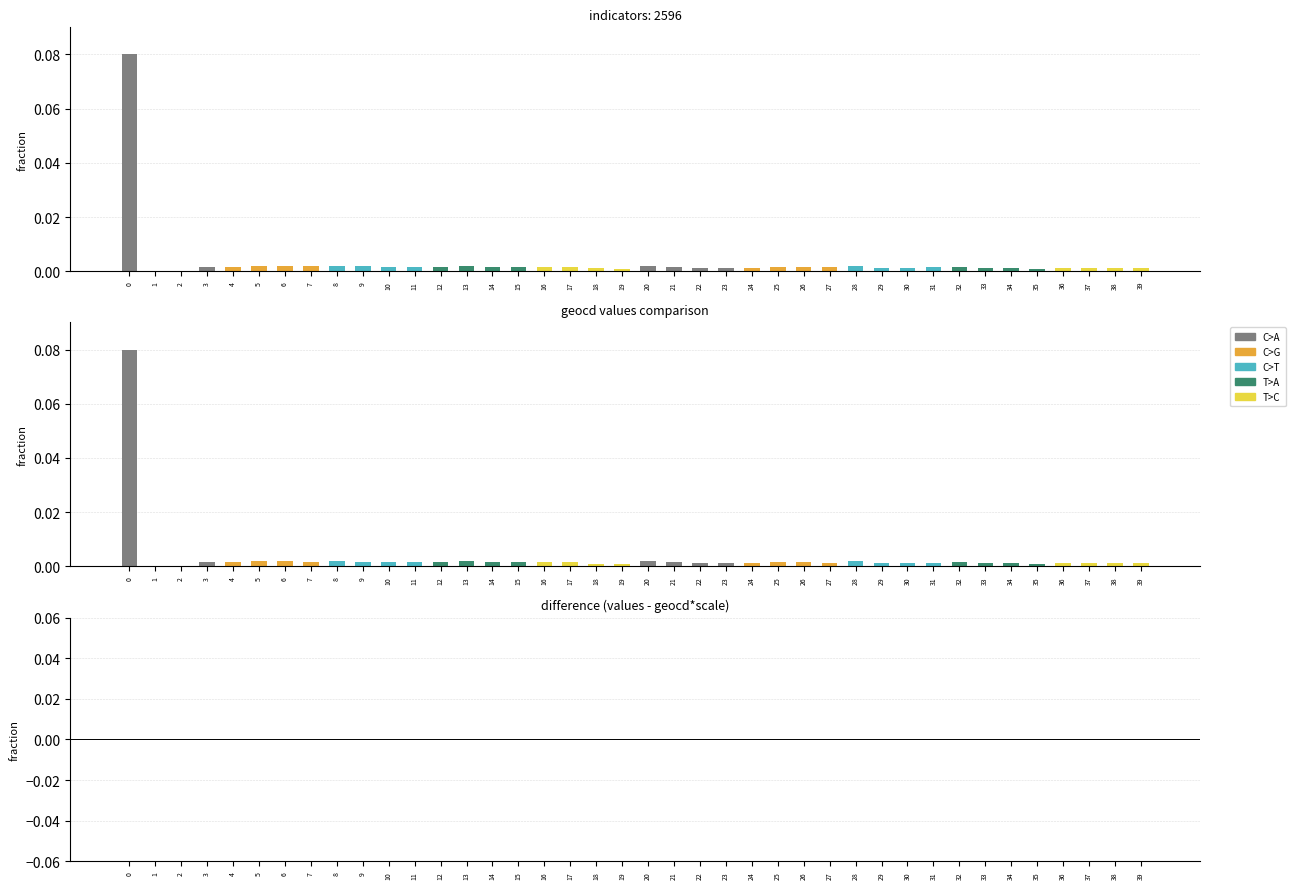

Reading left to right, list all the values displayed in this chart.

values: 0.1	0.0	0.0	0.0	0.0	0.0	0.0	0.0	0.0	0.0	0.0	0.0	0.0	0.0	0.0	0.0	0.0	0.0	0.0	0.0	0.0	0.0	0.0	0.0	0.0	0.0	0.0	0.0	0.0	0.0	0.0	0.0	0.0	0.0	0.0	0.0	0.0	0.0	0.0	0.0
geocd: 0.1	0.0	0.0	0.0	0.0	0.0	0.0	0.0	0.0	0.0	0.0	0.0	0.0	0.0	0.0	0.0	0.0	0.0	0.0	0.0	0.0	0.0	0.0	0.0	0.0	0.0	0.0	0.0	0.0	0.0	0.0	0.0	0.0	0.0	0.0	0.0	0.0	0.0	0.0	0.0
difference: 0.0	0.0	0.0	-0.0	-0.0	-0.0	-0.0	-0.0	-0.0	-0.0	-0.0	-0.0	-0.0	-0.0	-0.0	-0.0	-0.0	-0.0	-0.0	-0.0	-0.0	-0.0	-0.0	-0.0	-0.0	-0.0	-0.0	-0.0	-0.0	-0.0	-0.0	-0.0	-0.0	-0.0	-0.0	-0.0	-0.0	-0.0	-0.0	-0.0